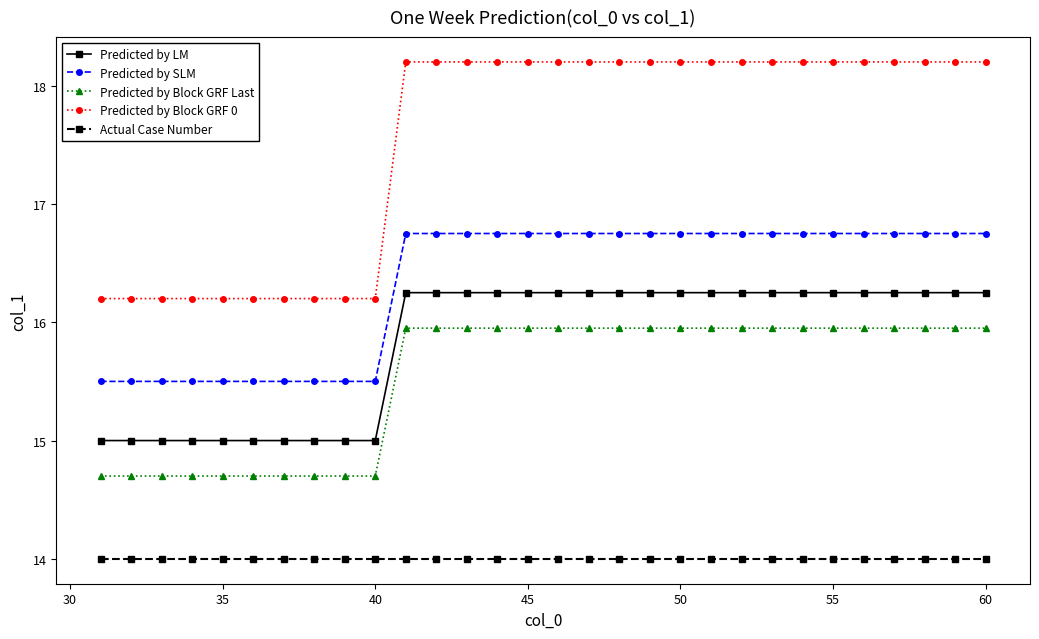

Which series has the widest spread of values?

Predicted by Block GRF 0